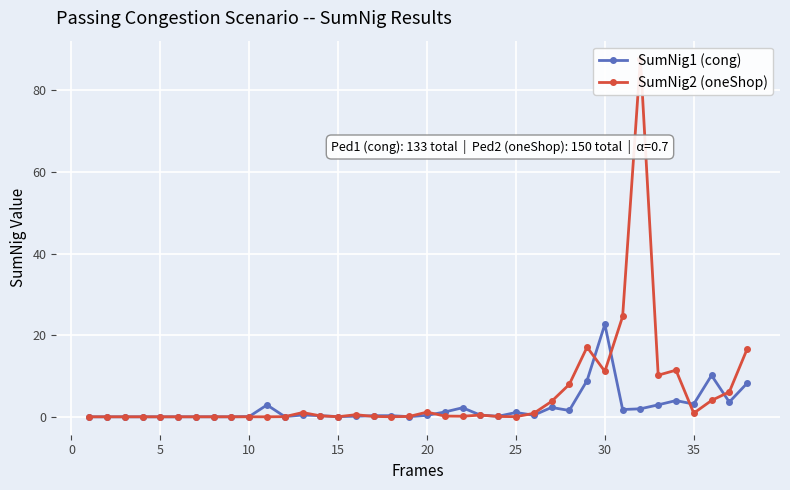

Rank the series by their maximum value, from highest to lowest.

SumNig2 (oneShop), SumNig1 (cong)